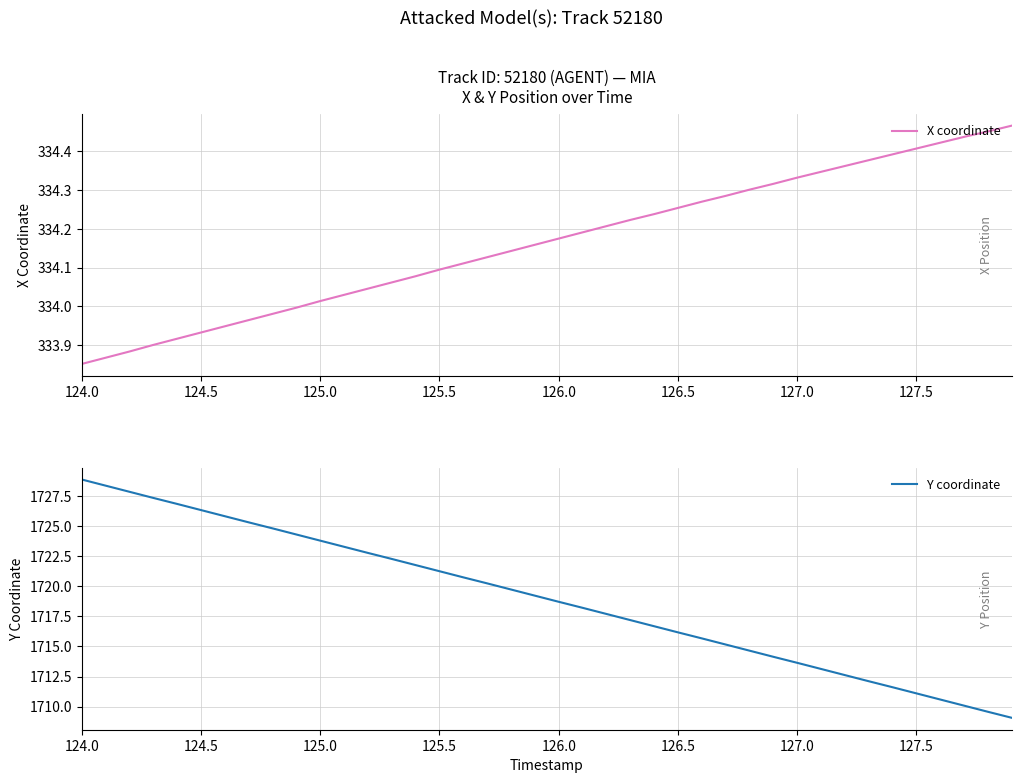

Is it true that Y coordinate equals 1029.2 at 126.5?

False